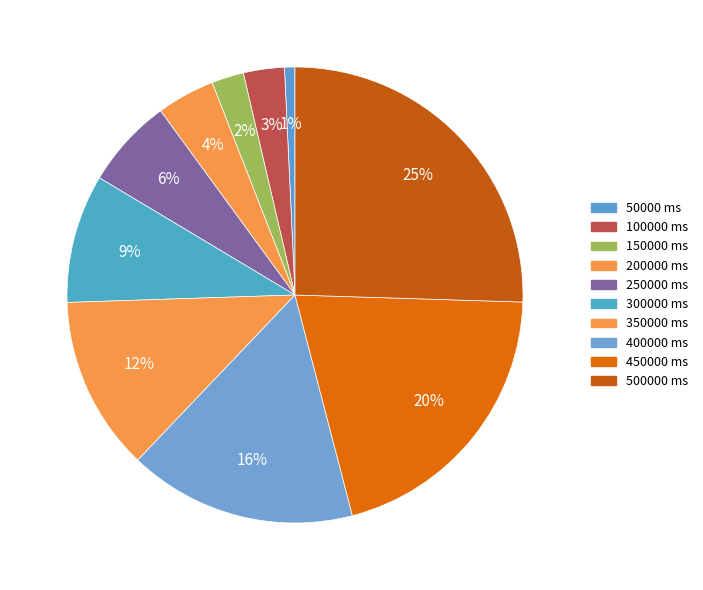

How many segments does this pie chart have?

10